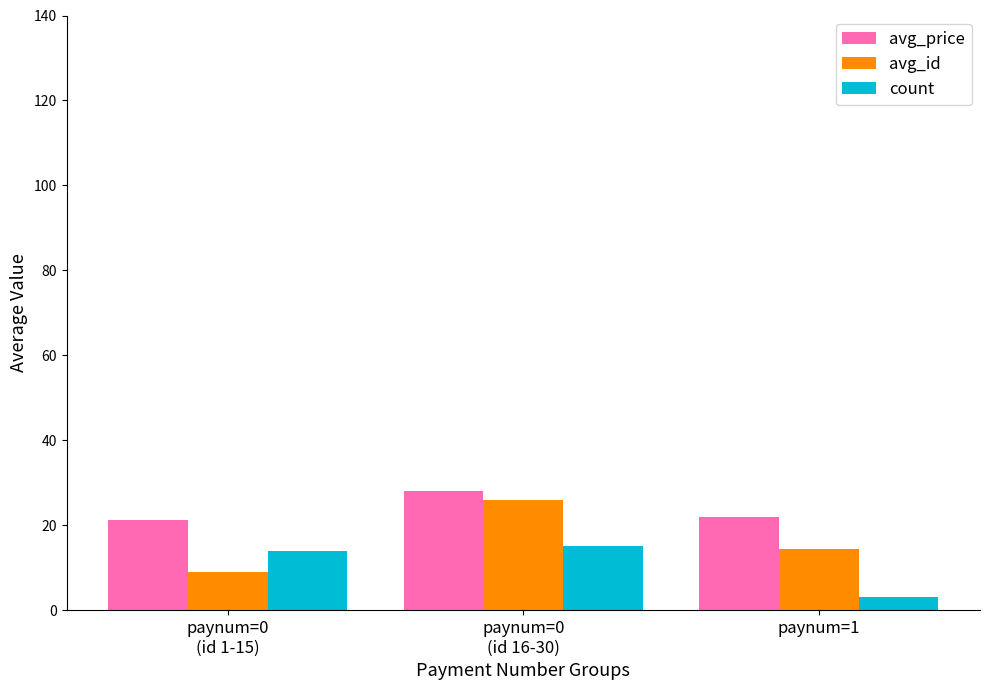

The value of avg_id at paynum=1 is 20.4. True or false?

False